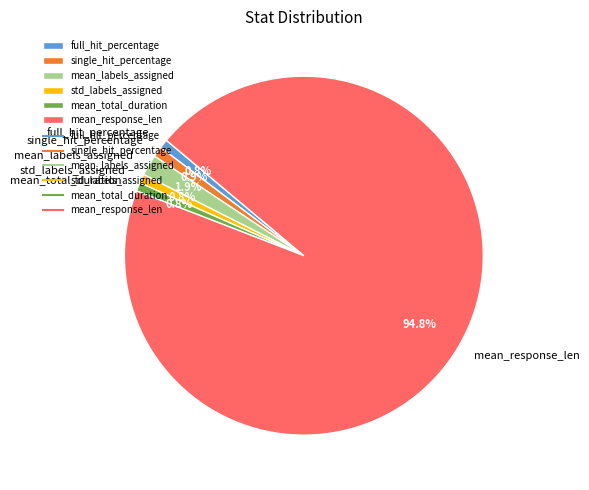

What is the largest slice in the pie chart?

mean_response_len